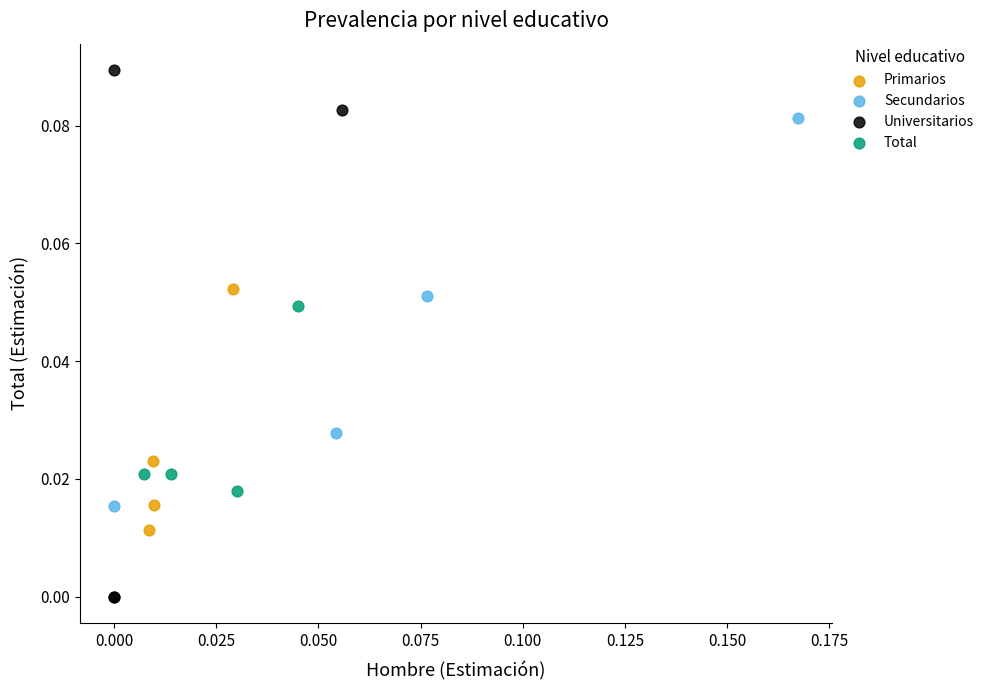

What are all the series names shown in the legend?

Primarios, Secundarios, Universitarios, Total